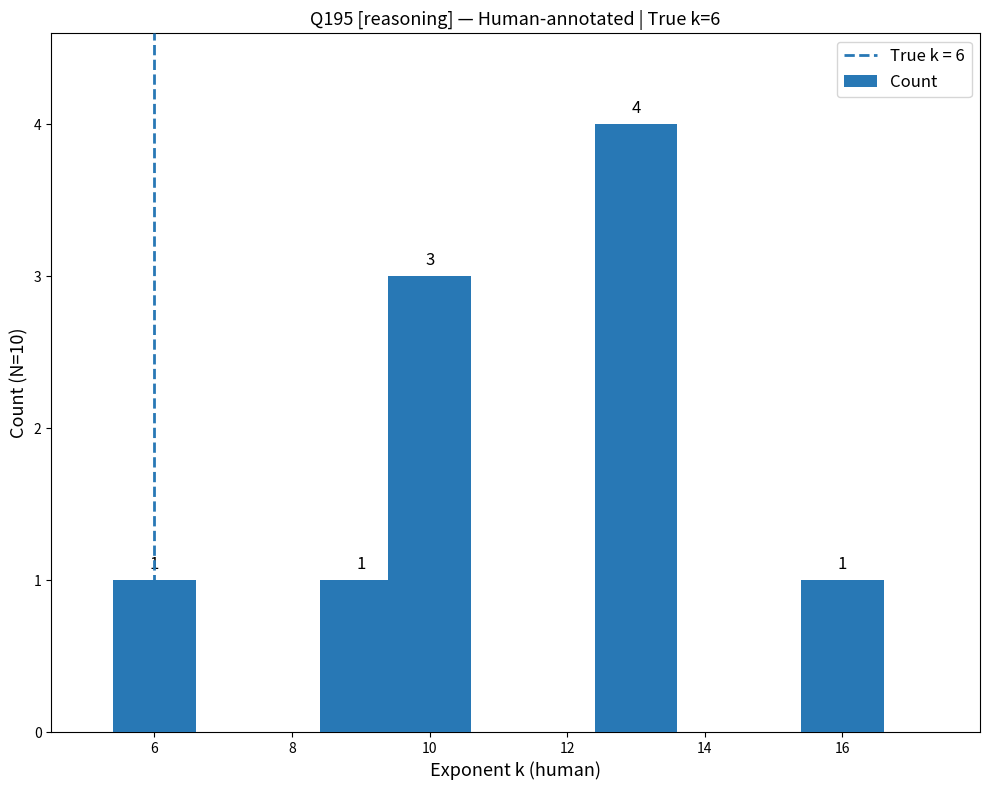

What is the greatest value displayed?

4